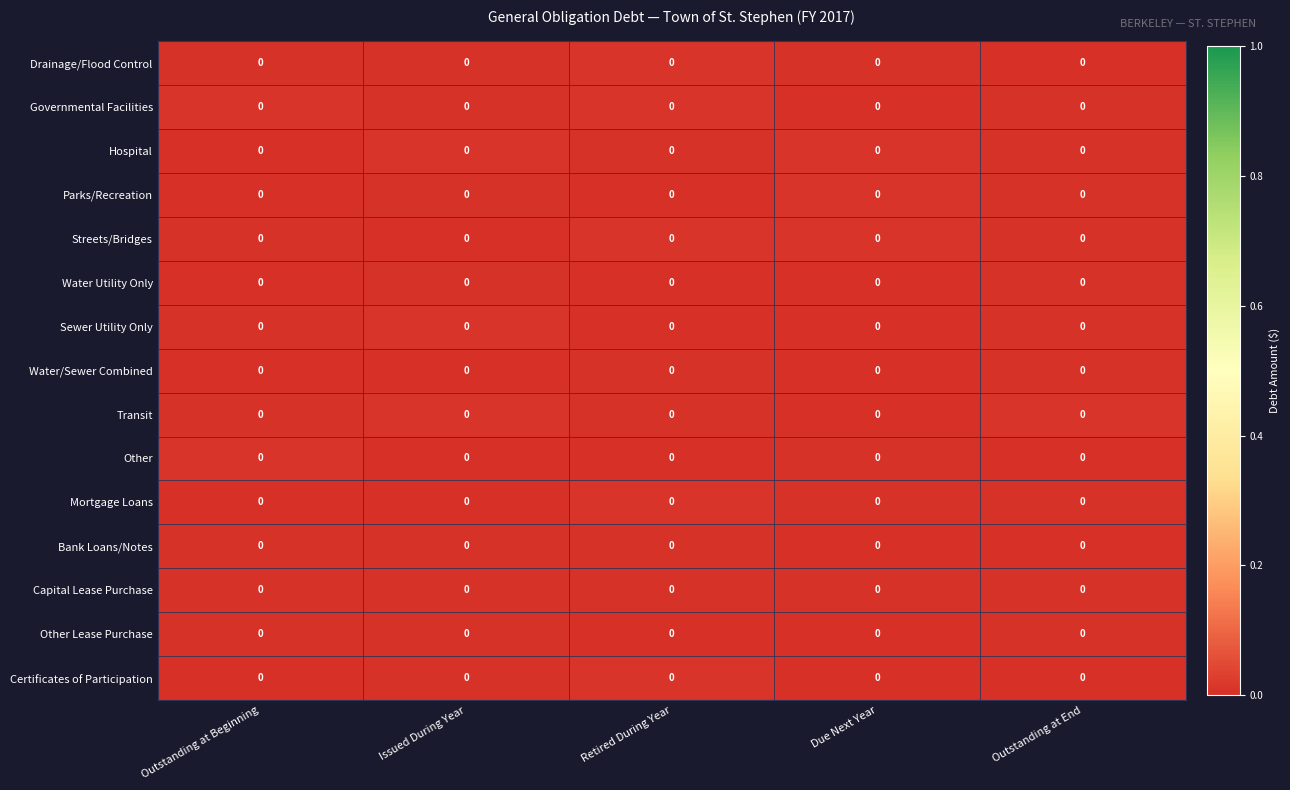

The Transit series shows 0.0 at Issued During Year. True or false?

True